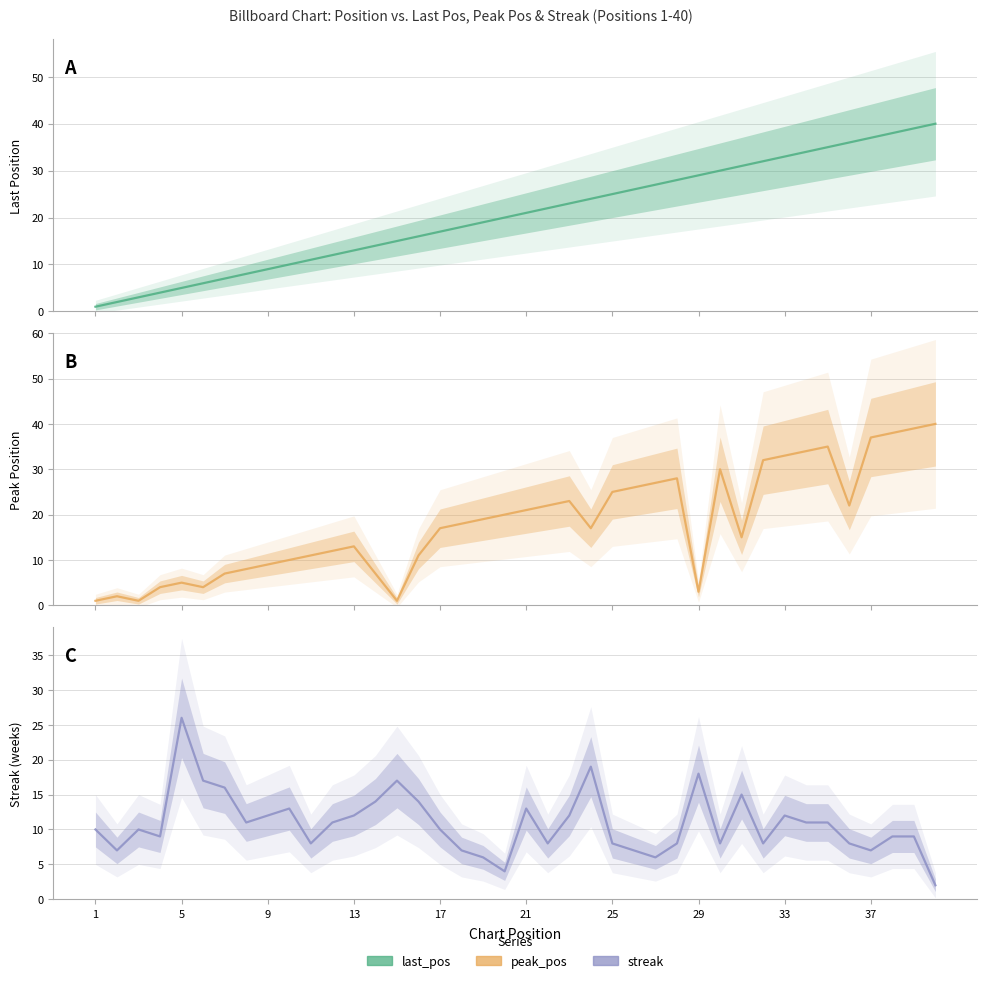

How many values in the streak series are below 10?

18